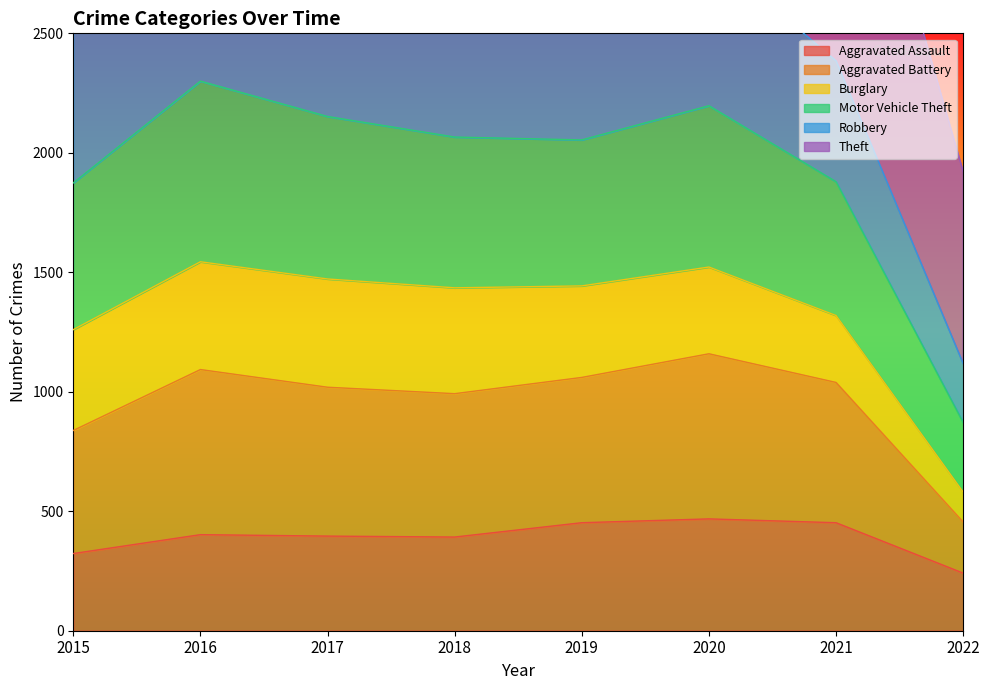

Is the value of Aggravated Assault at 2016 greater than the value of Aggravated Battery at 2021?

No